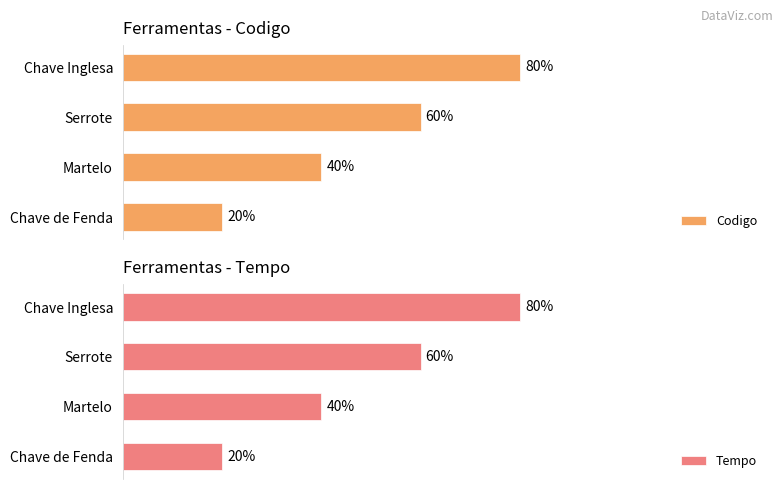

Rank the series by their maximum value, from highest to lowest.

Codigo, Tempo